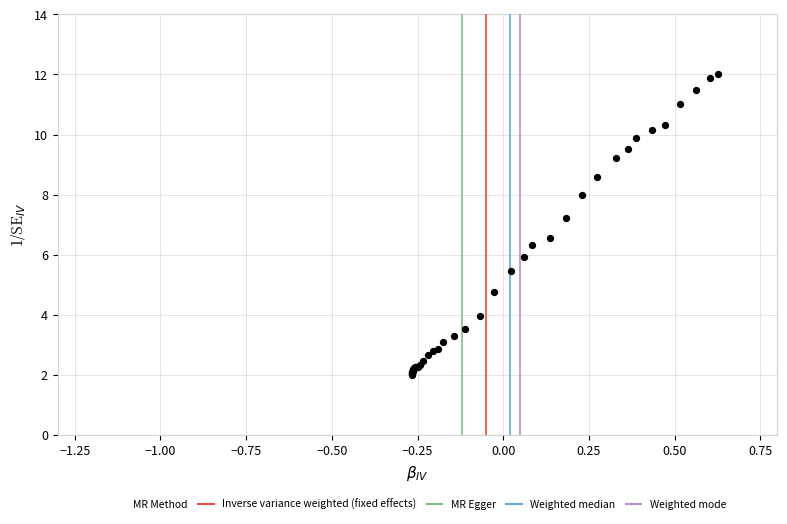

What Y value in the scatter plot is closest to 7?

7.2